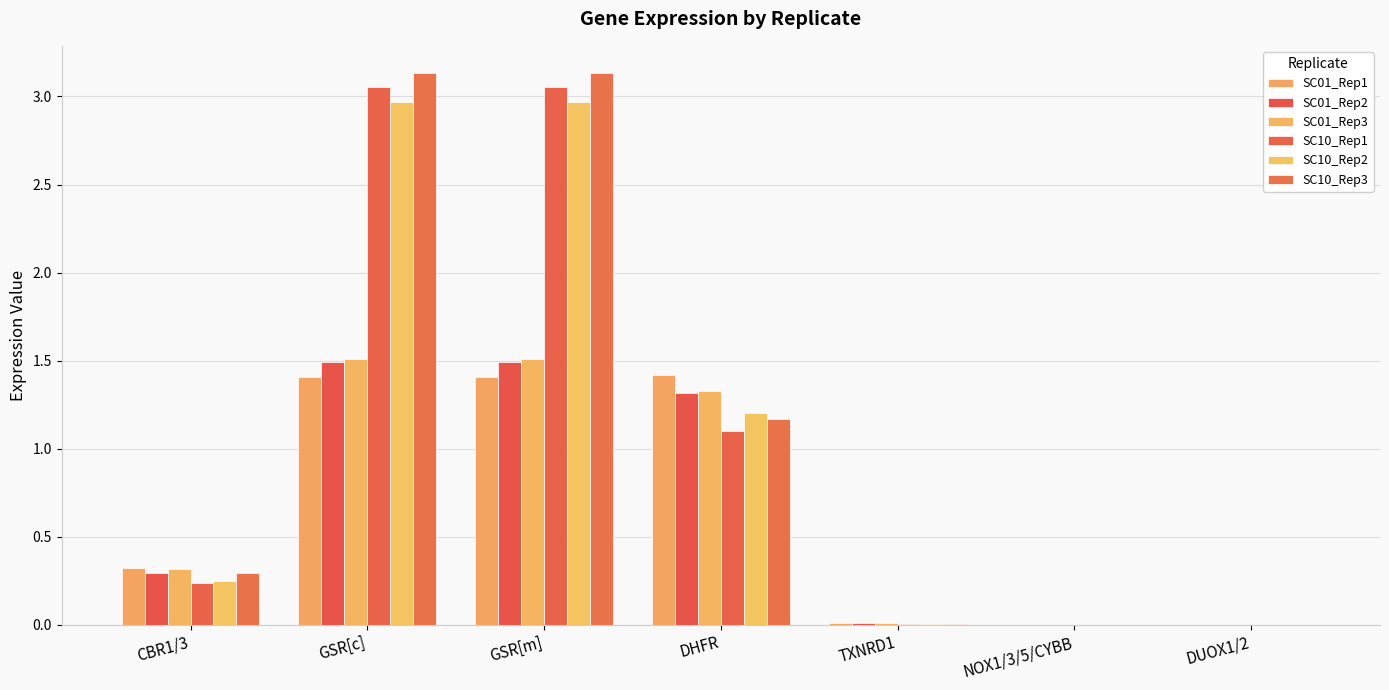

What is the sum of all SC01_Rep3 values?

4.7